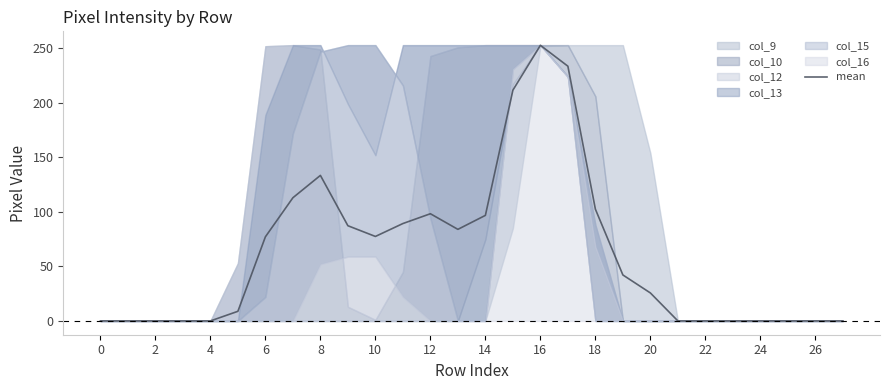

What is the average value?

61.9